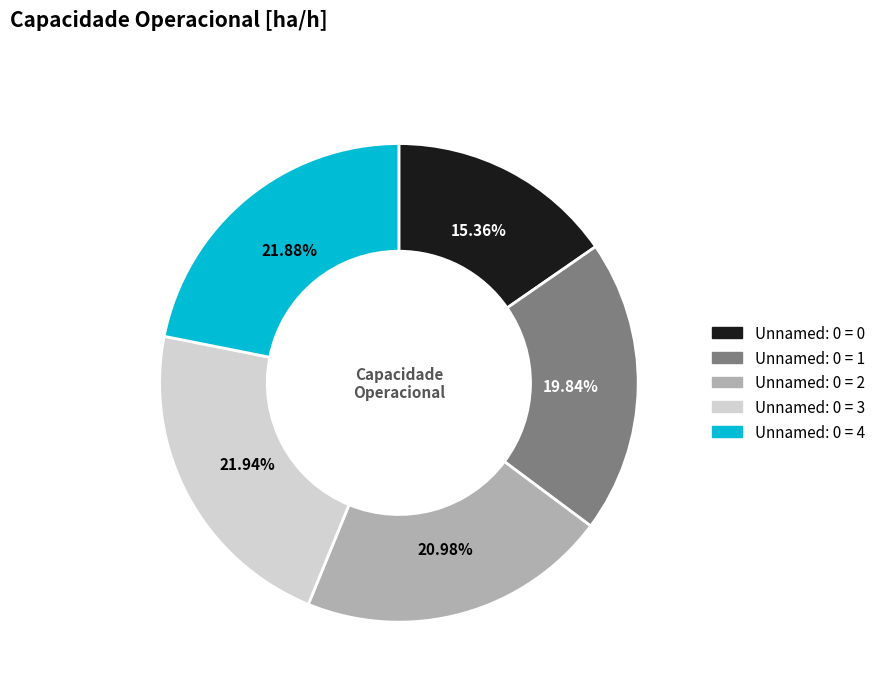

To the nearest percent, what is the difference between the largest and smallest slice percentages?

7%